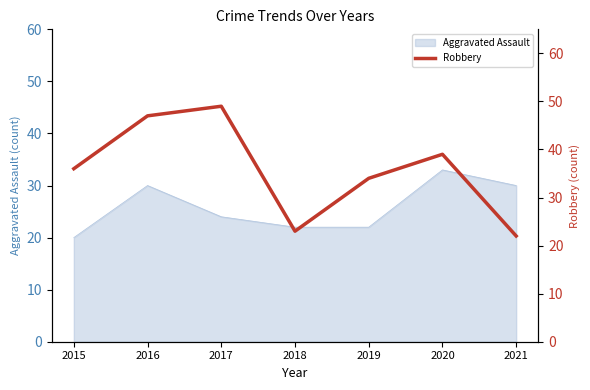

At which label does the data first exceed 36?

2016